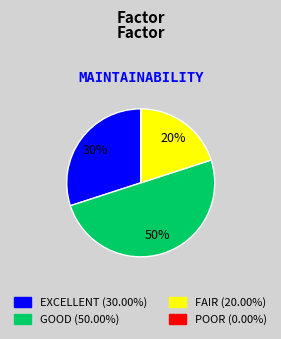

To the nearest percent, what is the difference between the largest and smallest slice percentages?

50%